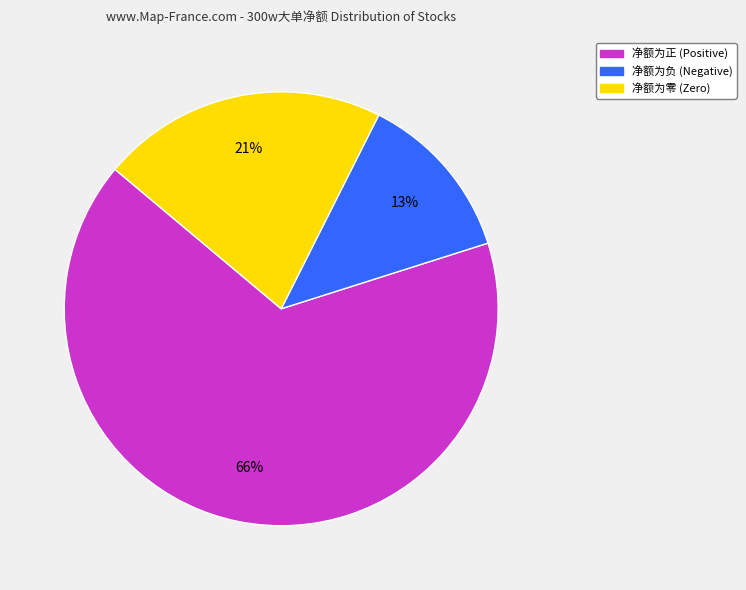

To the nearest percent, what is the average slice percentage?

33%